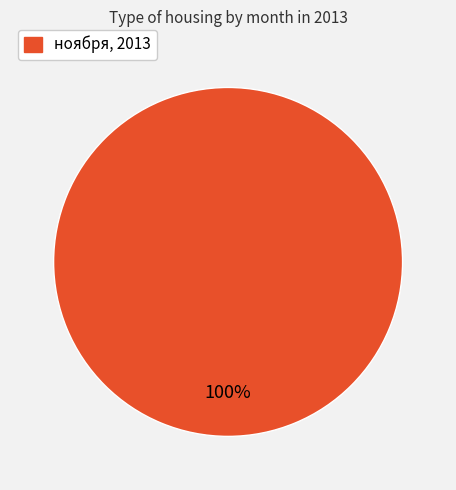

Which slice represents more than half of the pie?

ноября, 2013